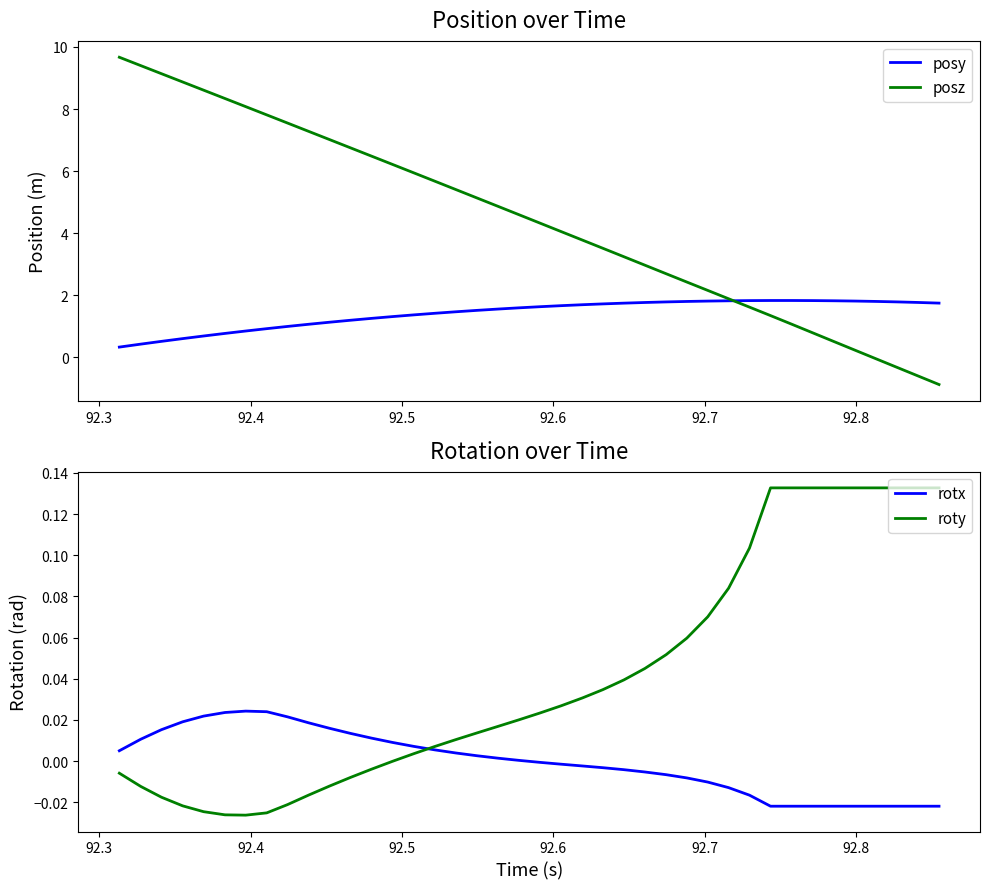

What is the highest value of the posy series?

1.8